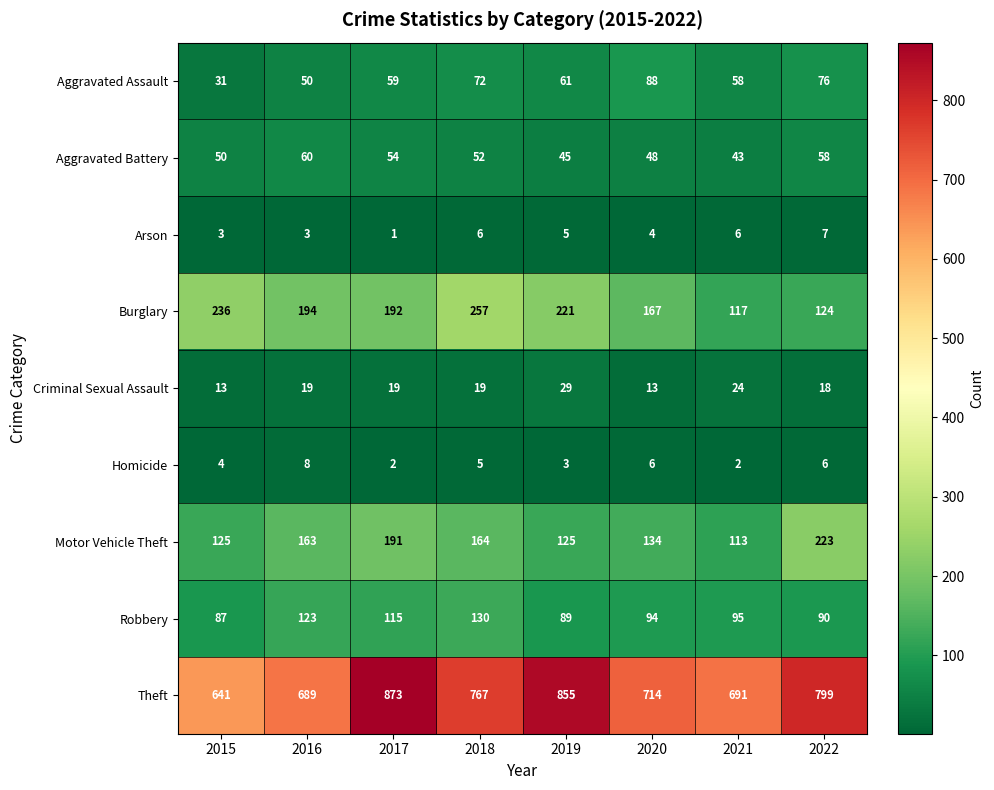

Which series has the widest spread of values?

Theft